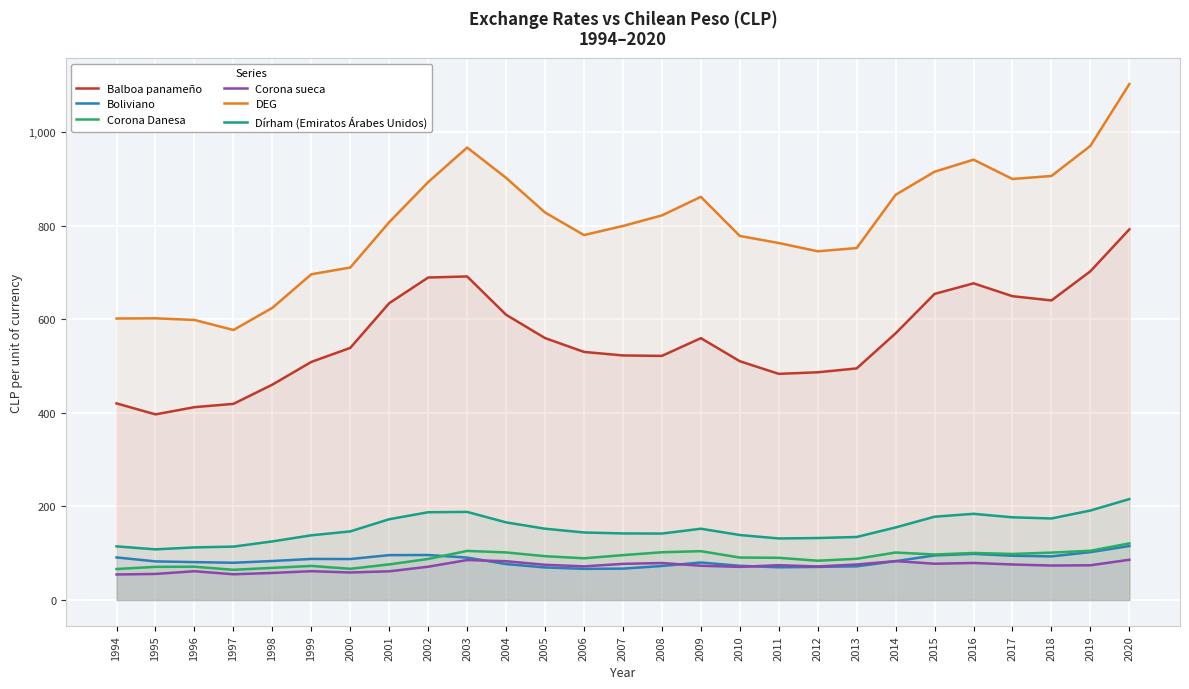

What is the average value of the Dírham (Emiratos Árabes Unidos) series?

152.7